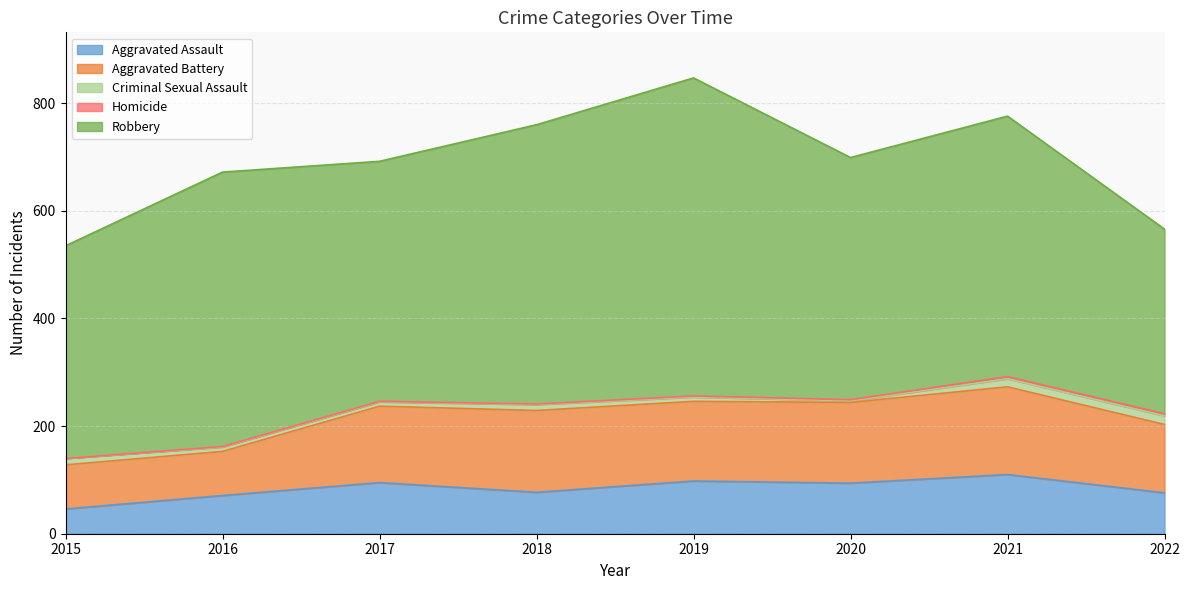

At which label does Aggravated Battery reach its minimum?

2015